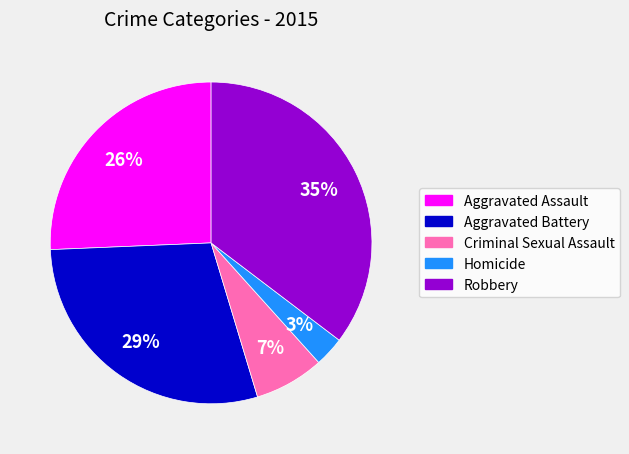

Between Aggravated Battery and Robbery, which is larger?

Robbery